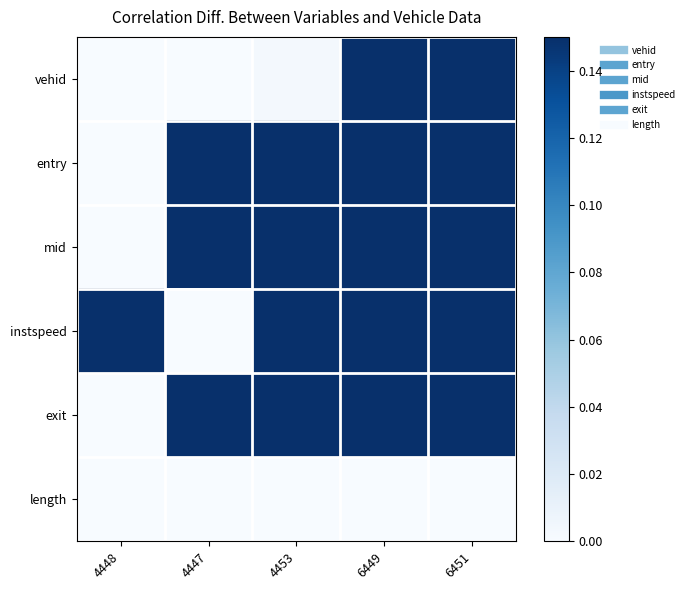

Which has a higher value, 4447 or 6449?

6449